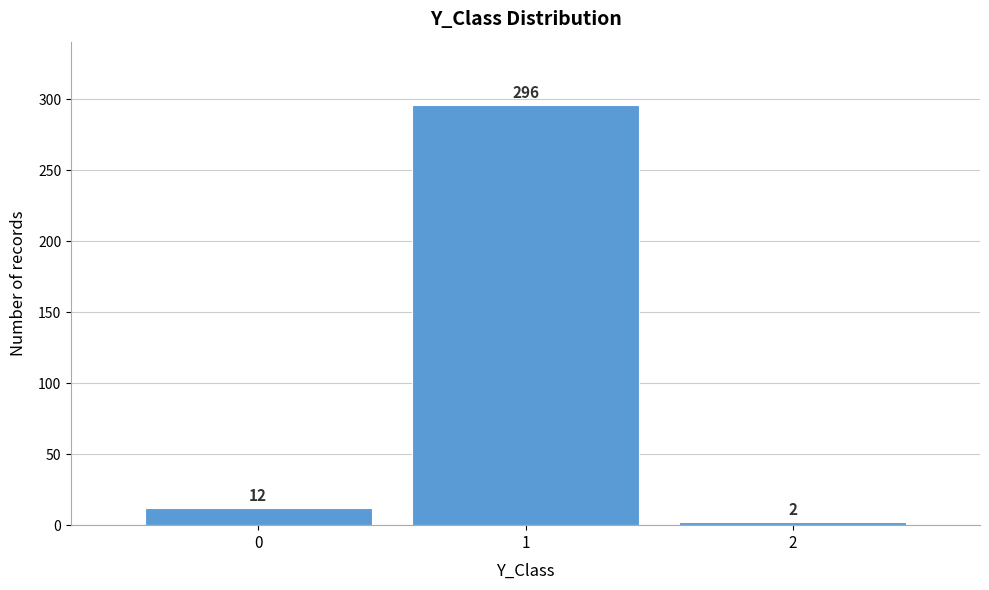

Reading right to left, list all the values displayed in this chart.

2	296	12